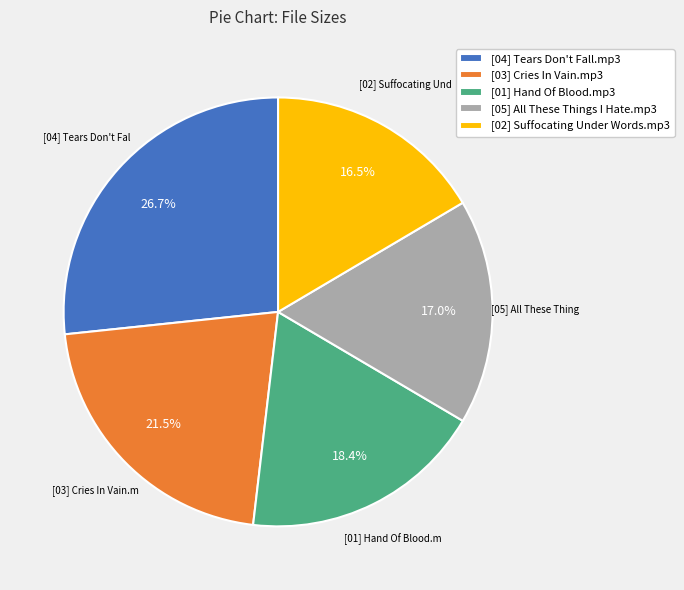

Is there any slice that represents more than half of the pie?

No